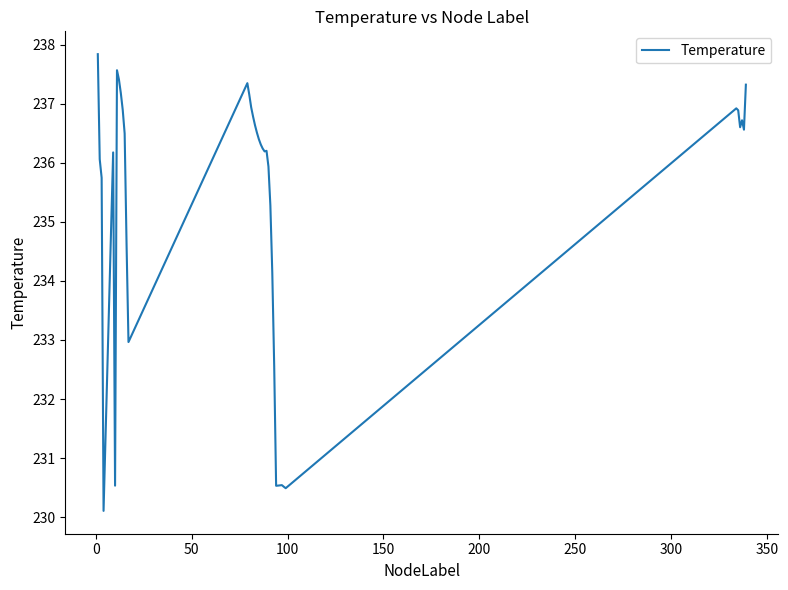

What is the greatest value displayed?

237.8